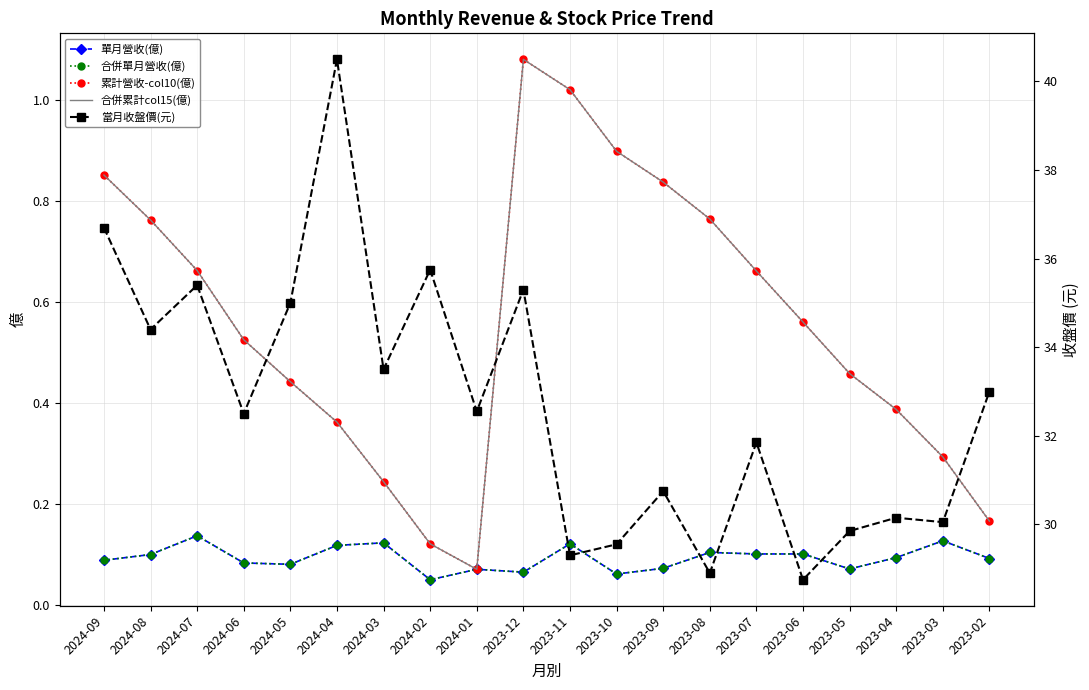

At how many categories does at least one series exceed 40?

1